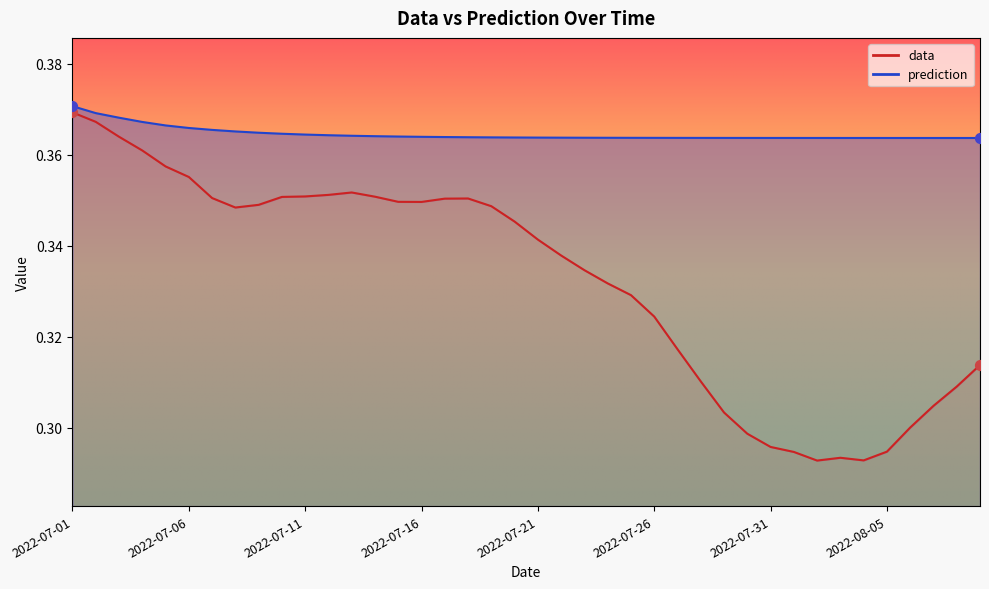

What are all the series names shown in the legend?

data, prediction